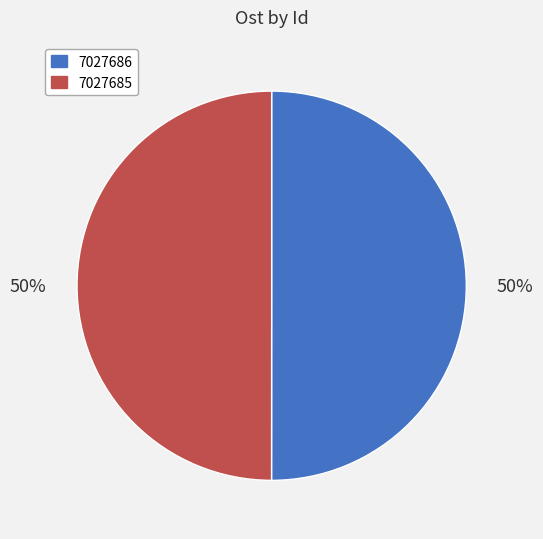

The 7027685 slice represents 37% of the pie. True or false?

False